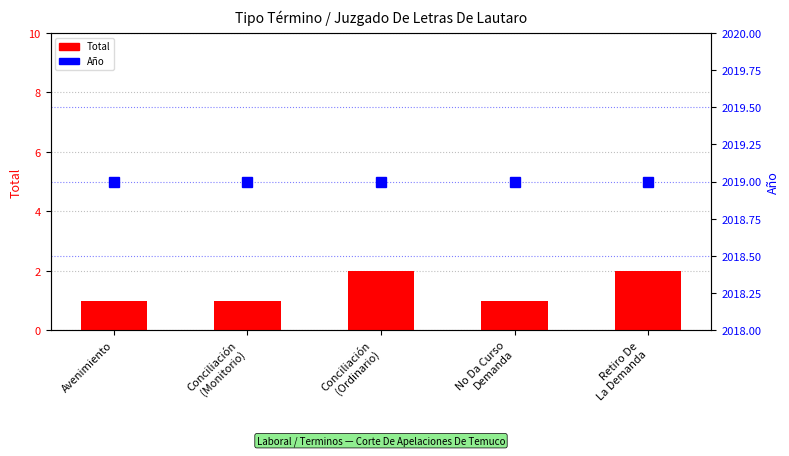

Which series has the largest total across all categories?

Año